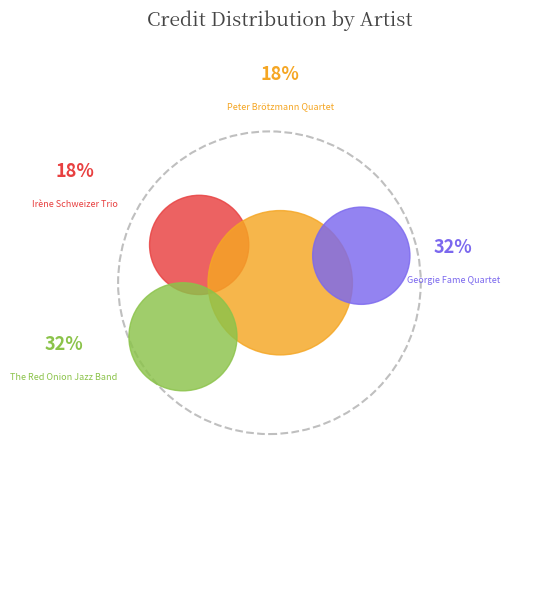

How many slices are in this pie chart?

4